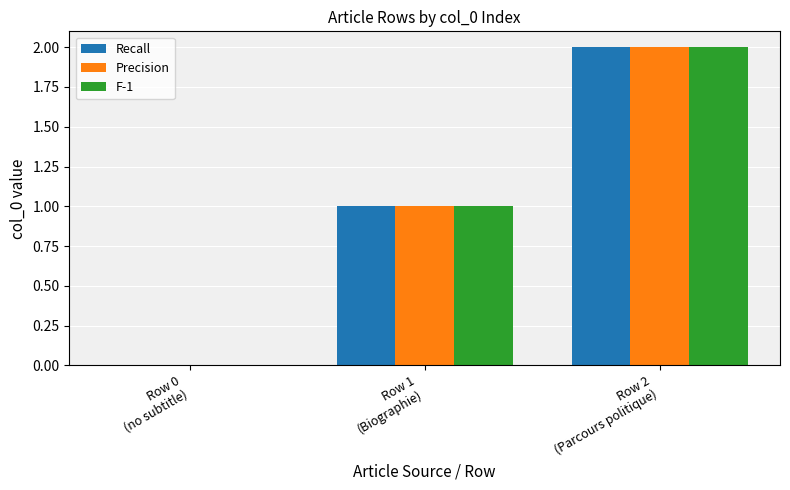

Is it true that F-1 equals 1 at Row 0
(no subtitle)?

False